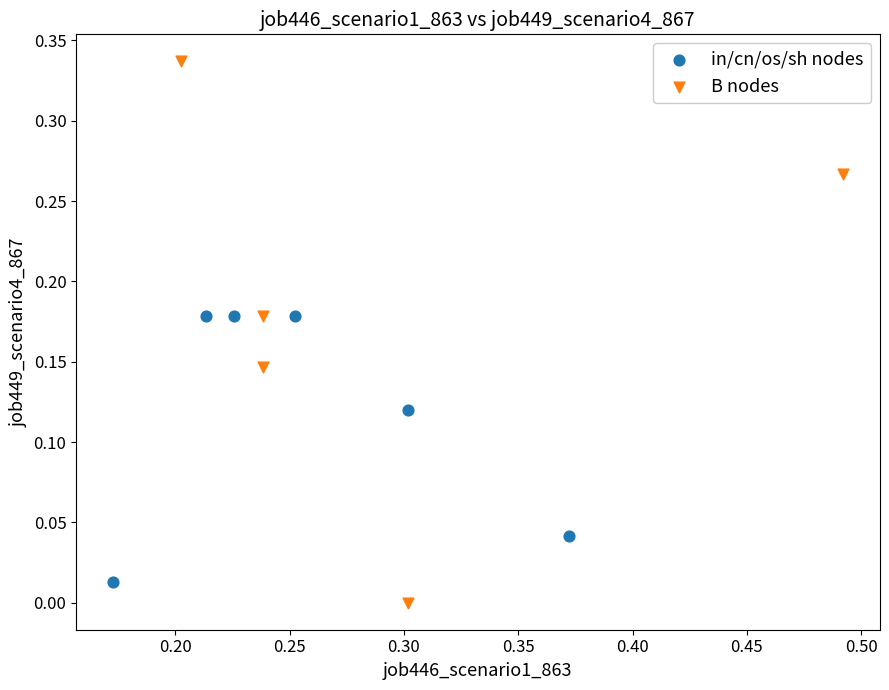

Which series has the widest spread of Y values?

B nodes